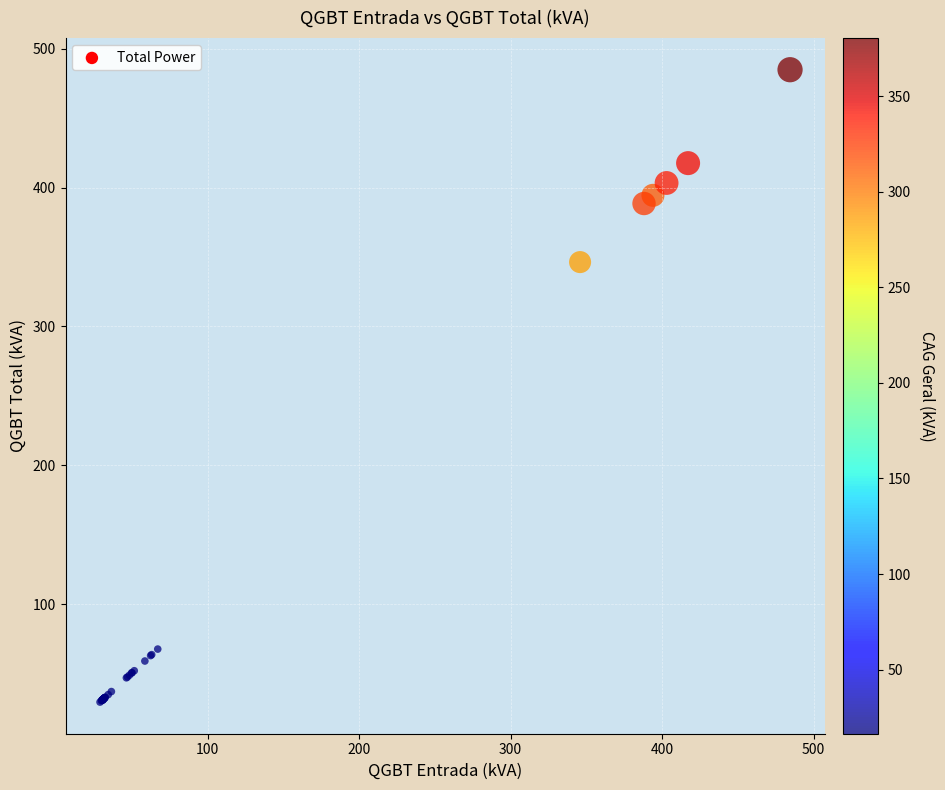

What Y value in the scatter plot is closest to 257?

346.4